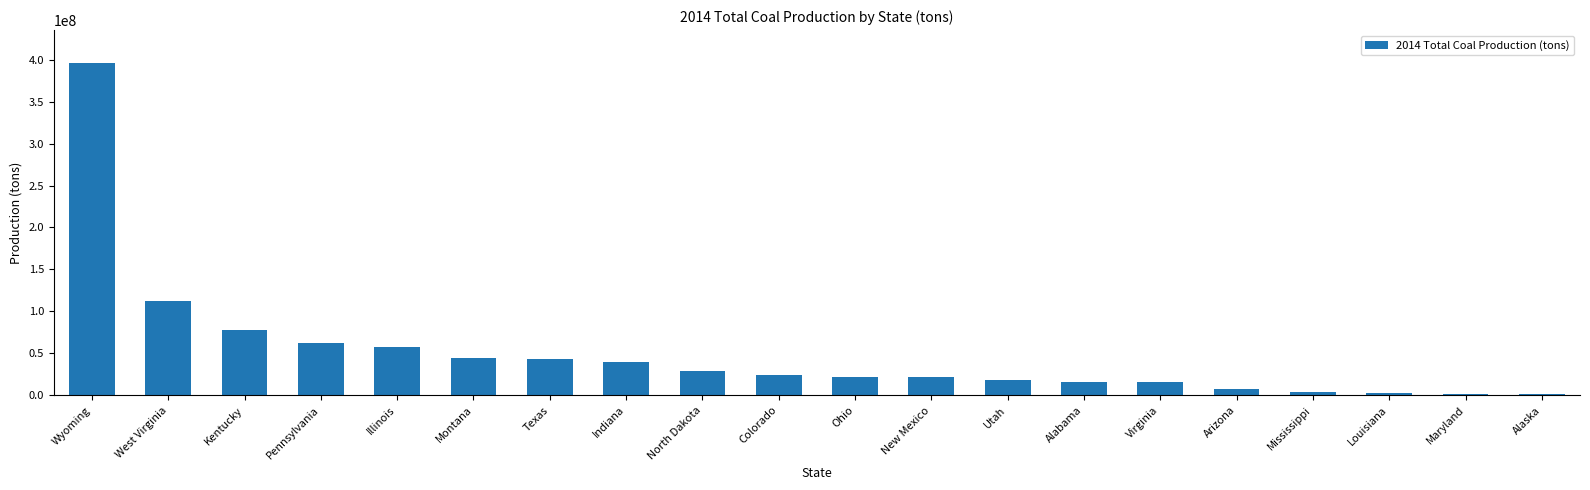

What is the value of the 17th bar from the left?

3737100